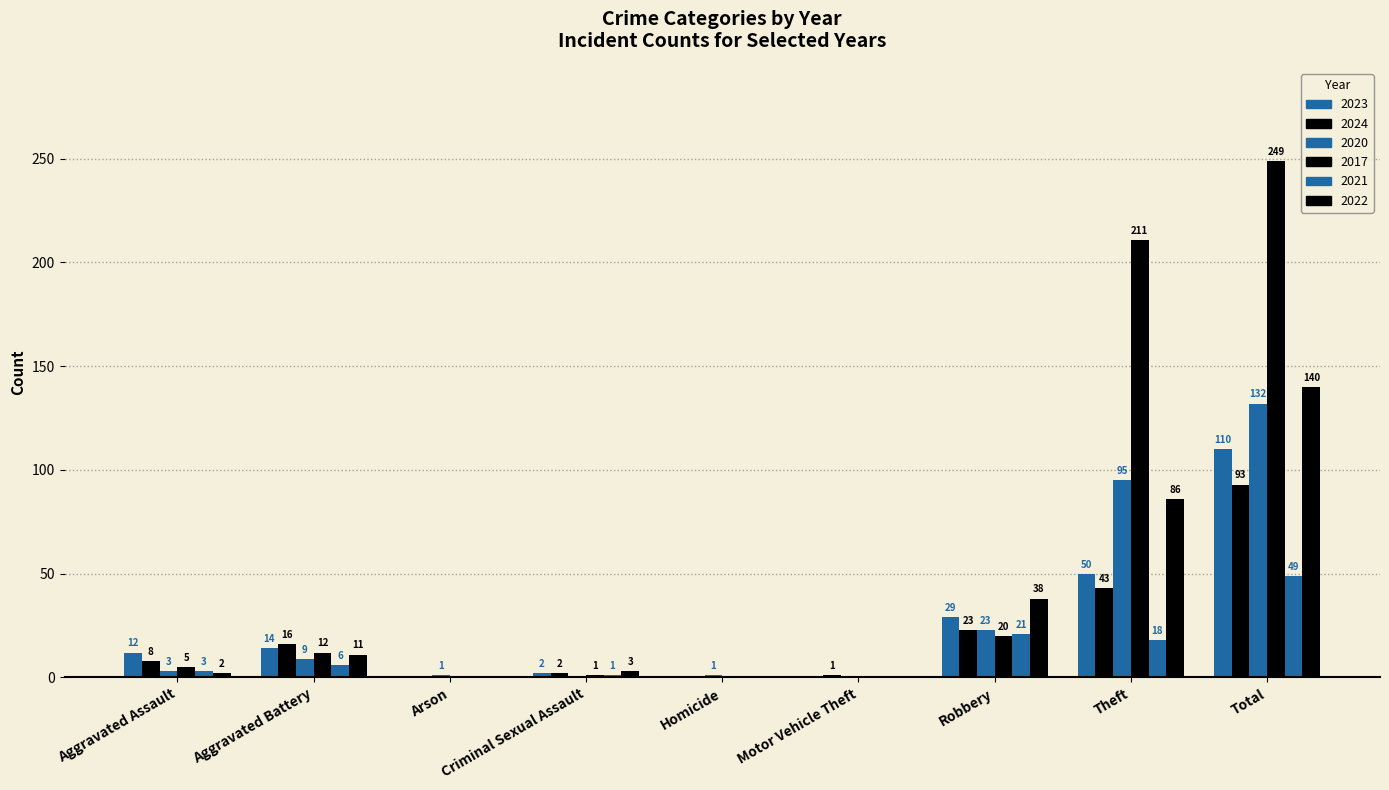

Count the number of data series in this chart.

6